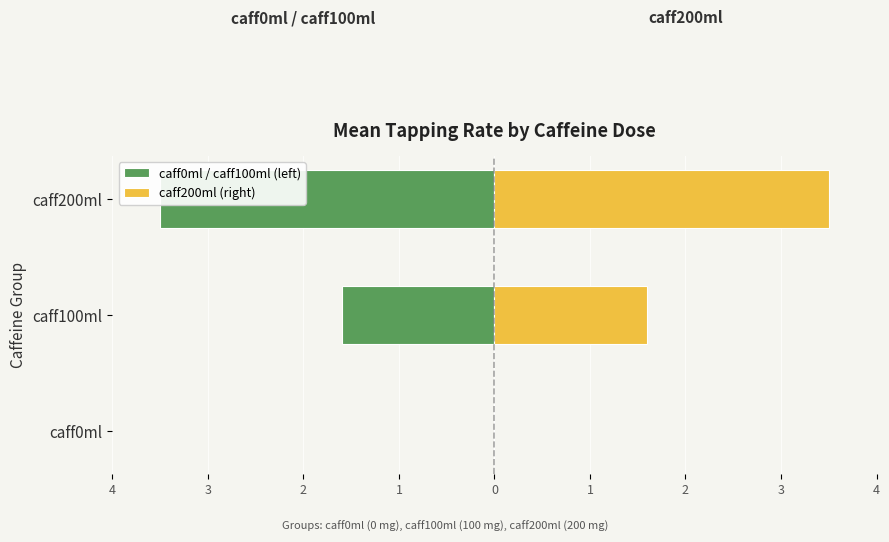

The value of caff0ml / caff100ml (left) at caff100ml is -1.0. True or false?

False